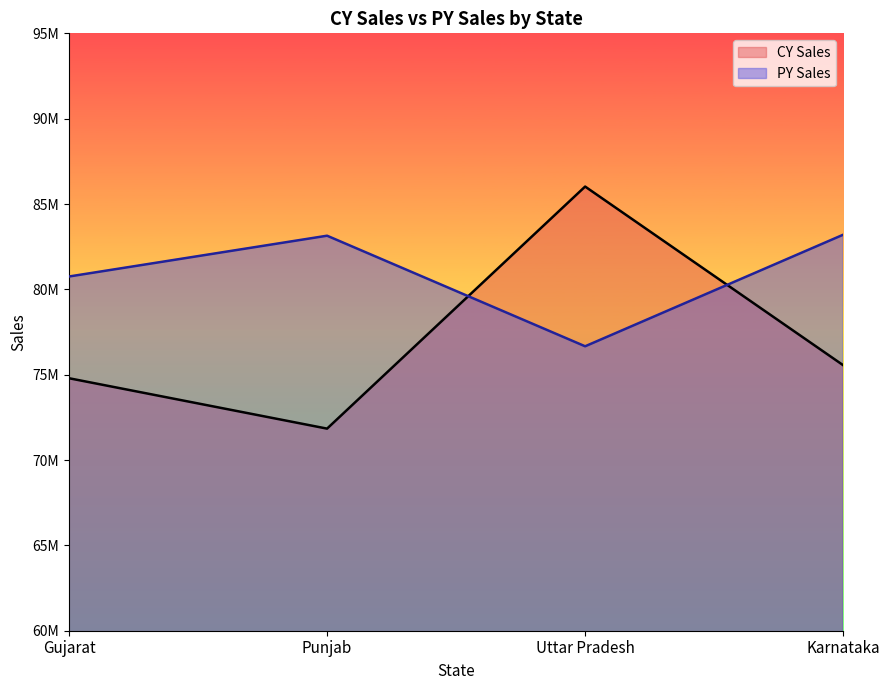

True or false: CY Sales has a value of 71840320 at Punjab.

True